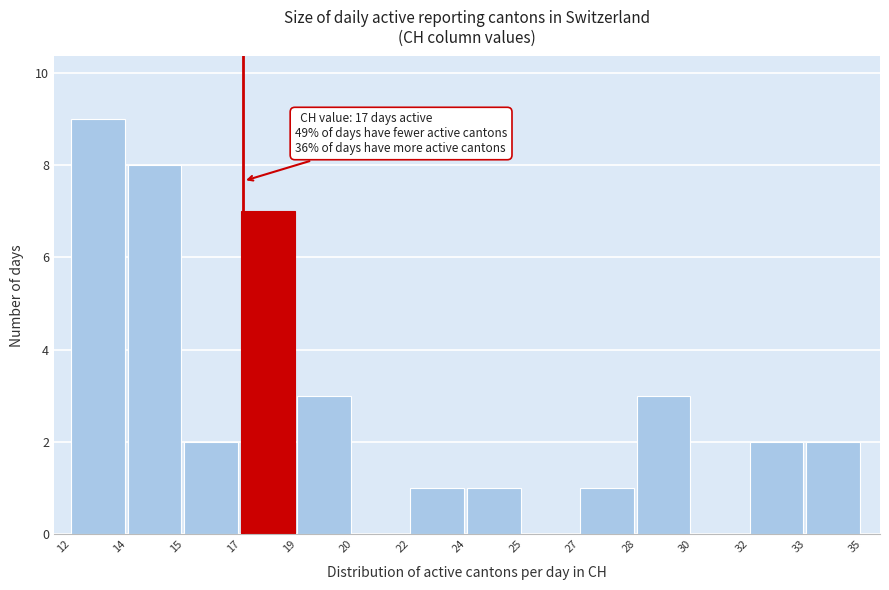

Reading left to right, what are all the values shown in this chart?

12=9	14=8	15=2	17=7	19=3	20=0	22=1	24=1	25=0	27=1	28=3	30=0	32=2	33=2